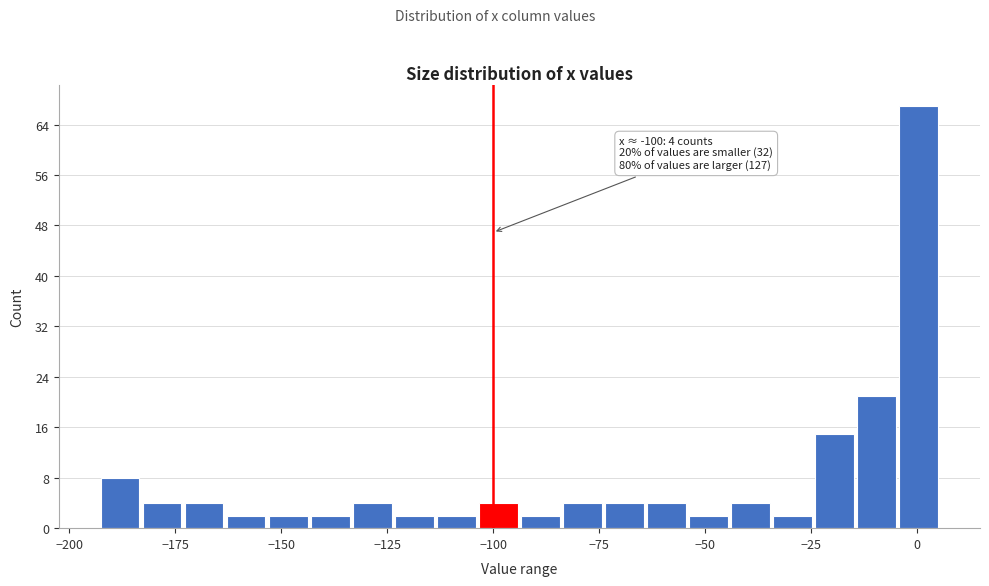

Read against the x-axis, roughly where is the centre of the tallest bar?

0